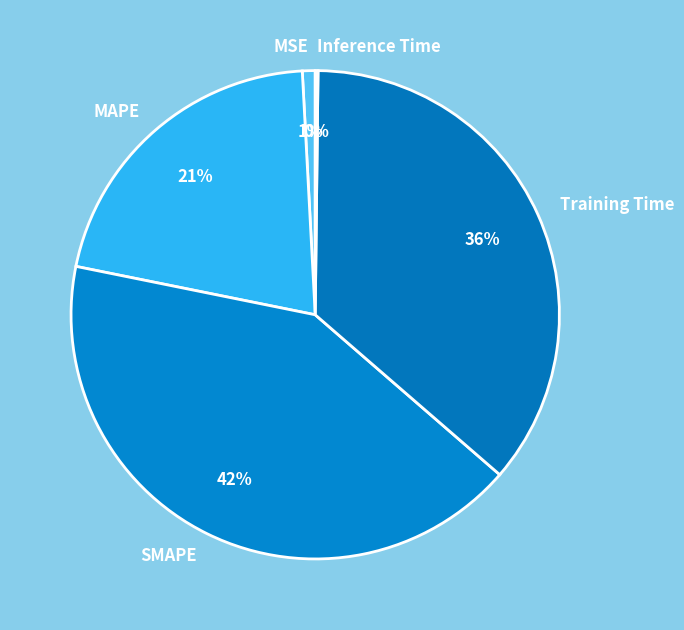

Is there a majority slice in this chart?

No